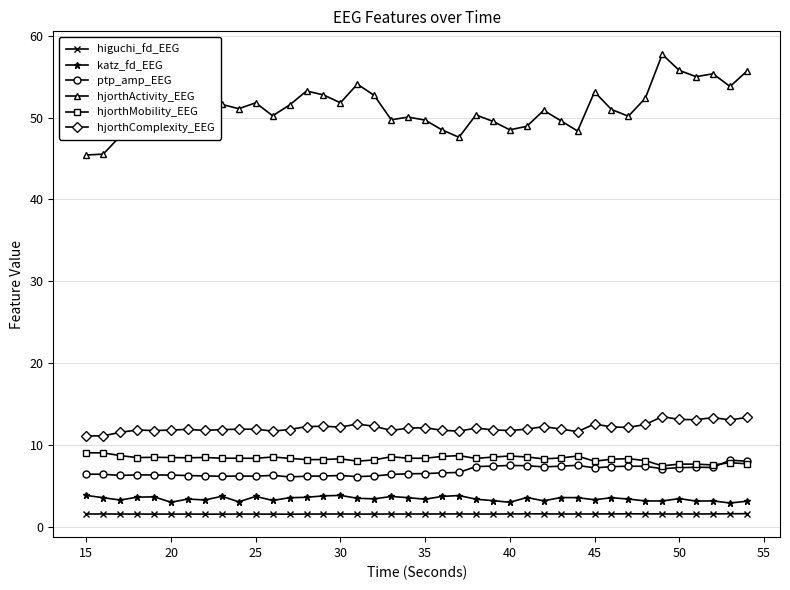

True or false: katz_fd_EEG has more than 0 interior local peaks.

True